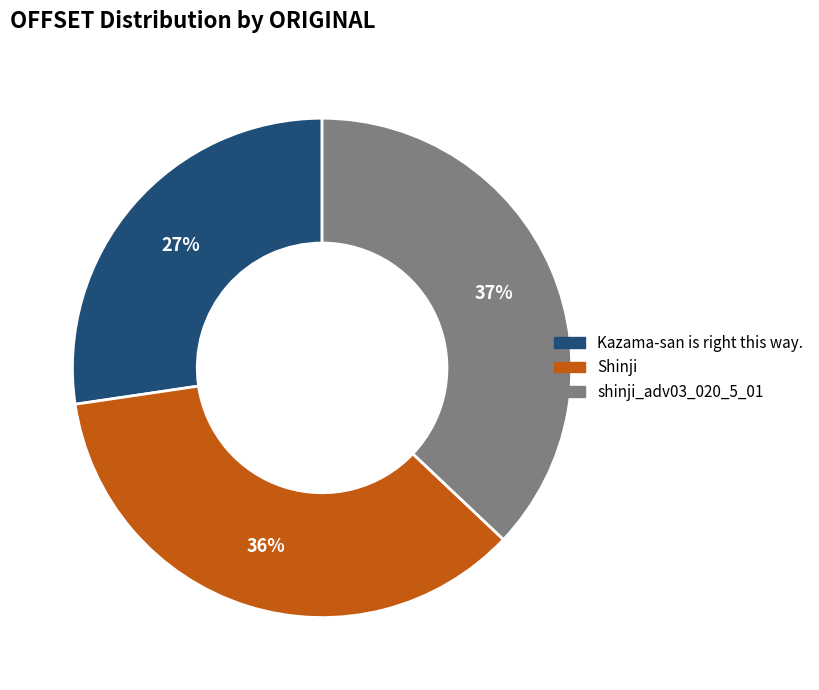

Does Shinji represent more than half of the total?

No